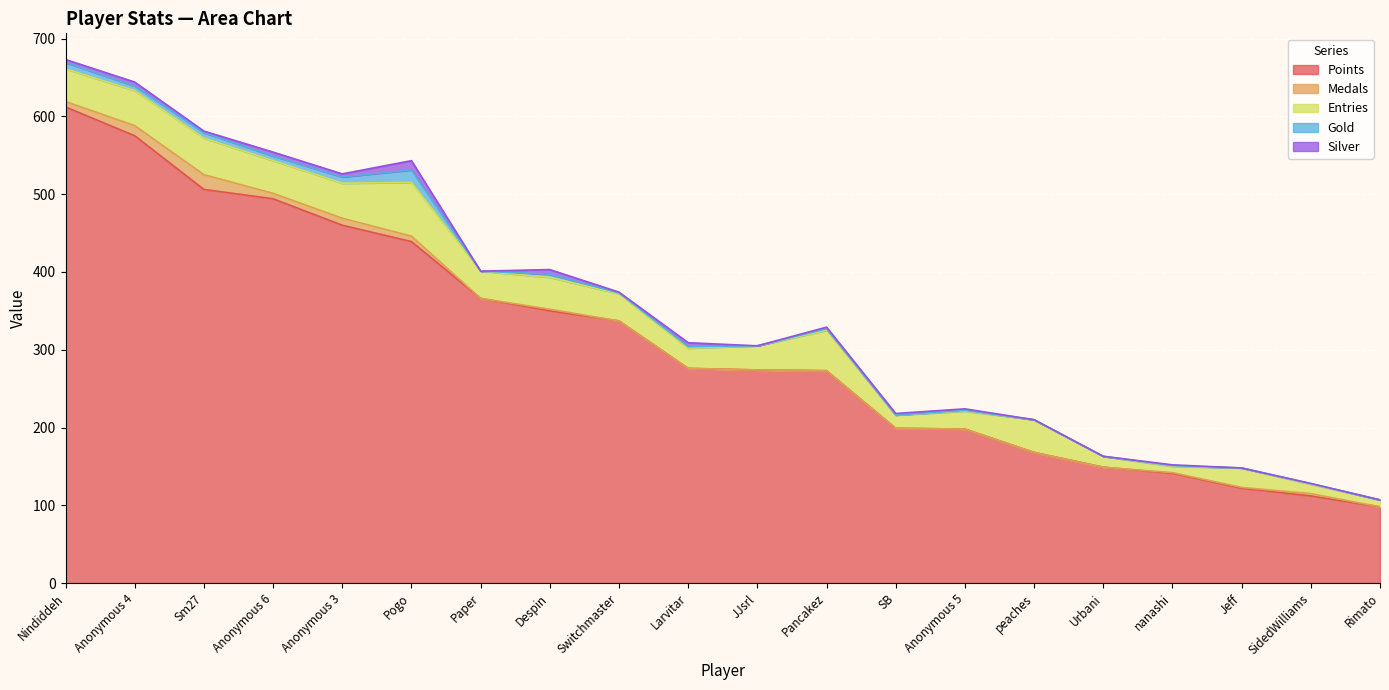

At which category does the chart reach its peak across all series?

Nindiddeh